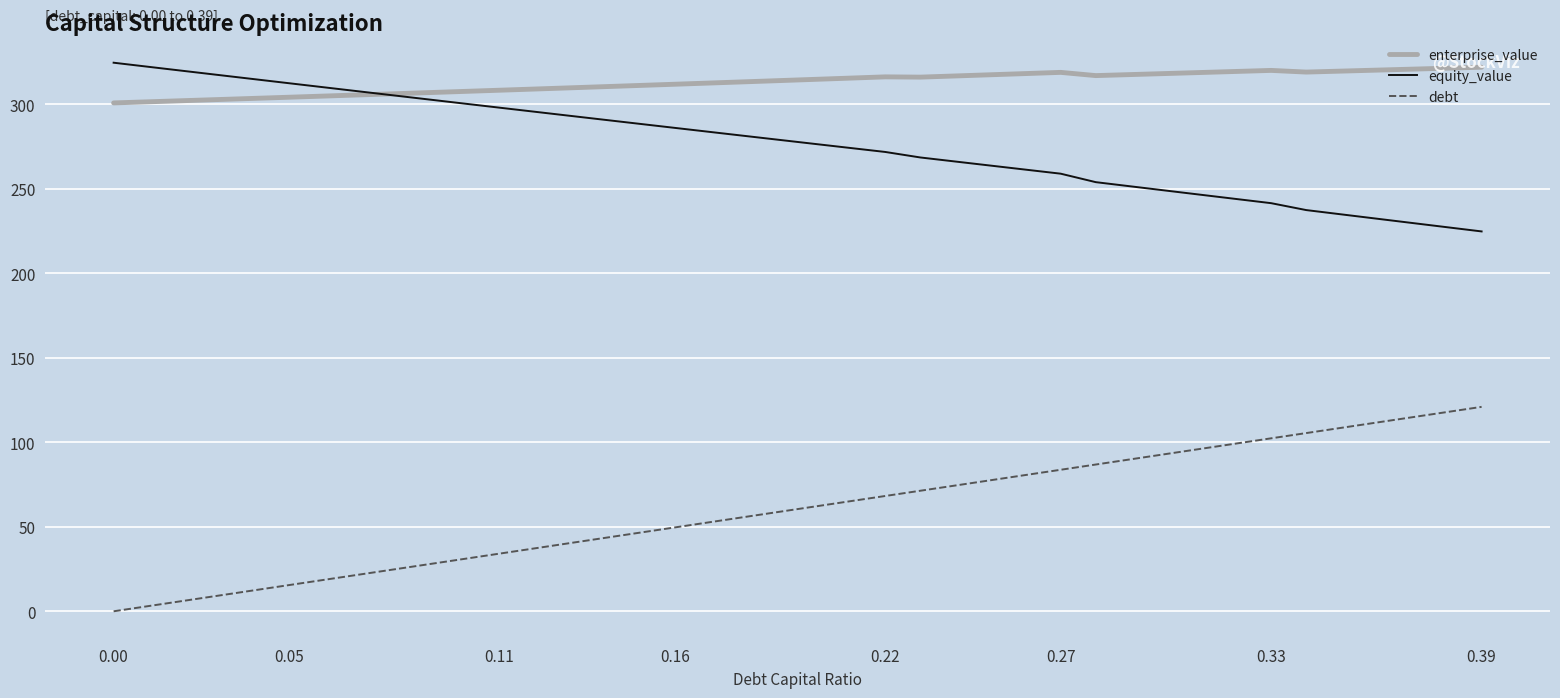

True or false: equity_value and debt intersect in this chart.

False